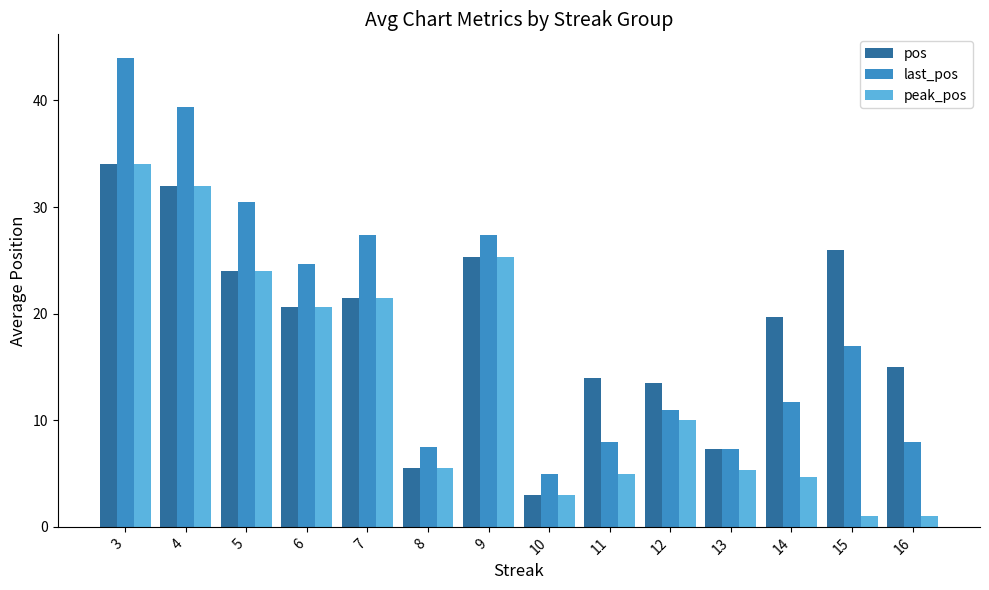

Where does the pos series first go above 20?

3